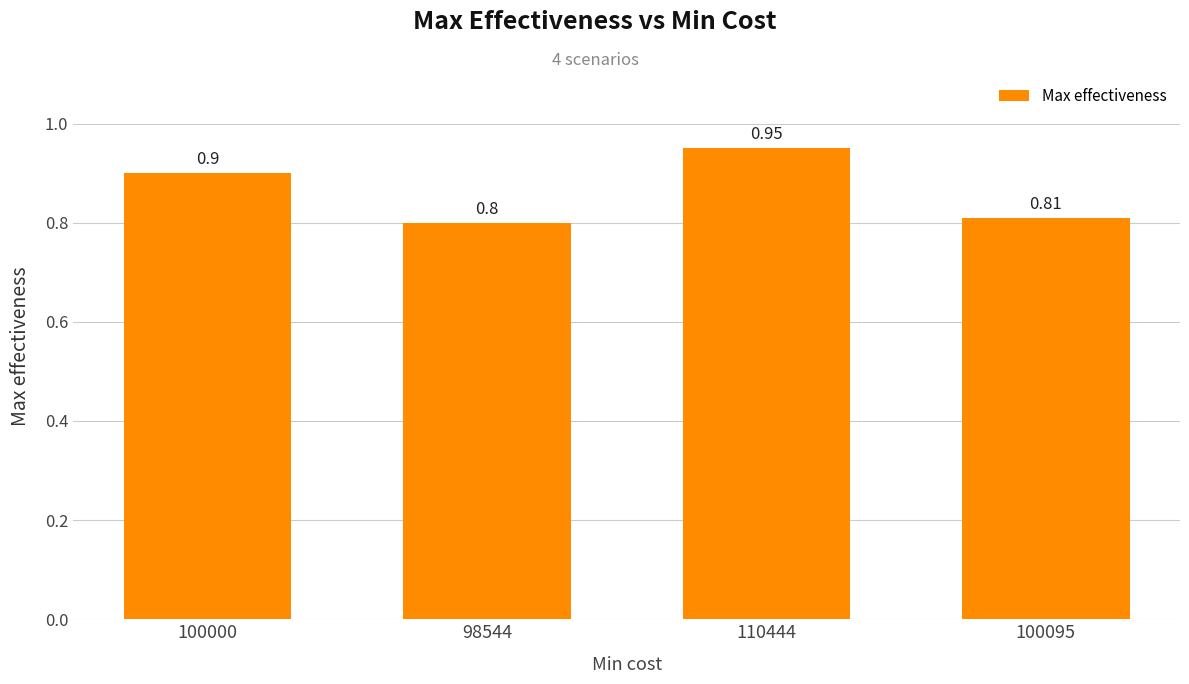

Which has a higher value, 110444 or 100000?

110444